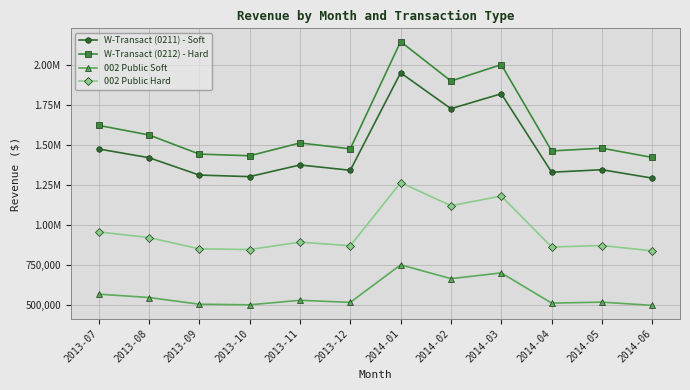

Is it true that W-Transact (0211) - Soft equals 336937.9 at 2014-04?

False